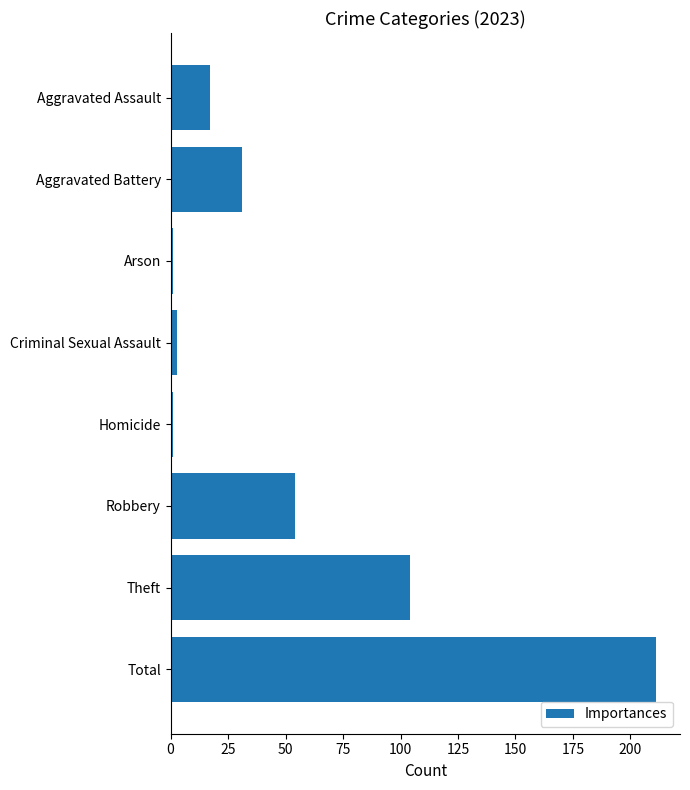

The chart shows a value of 104 at Theft. True or false?

True